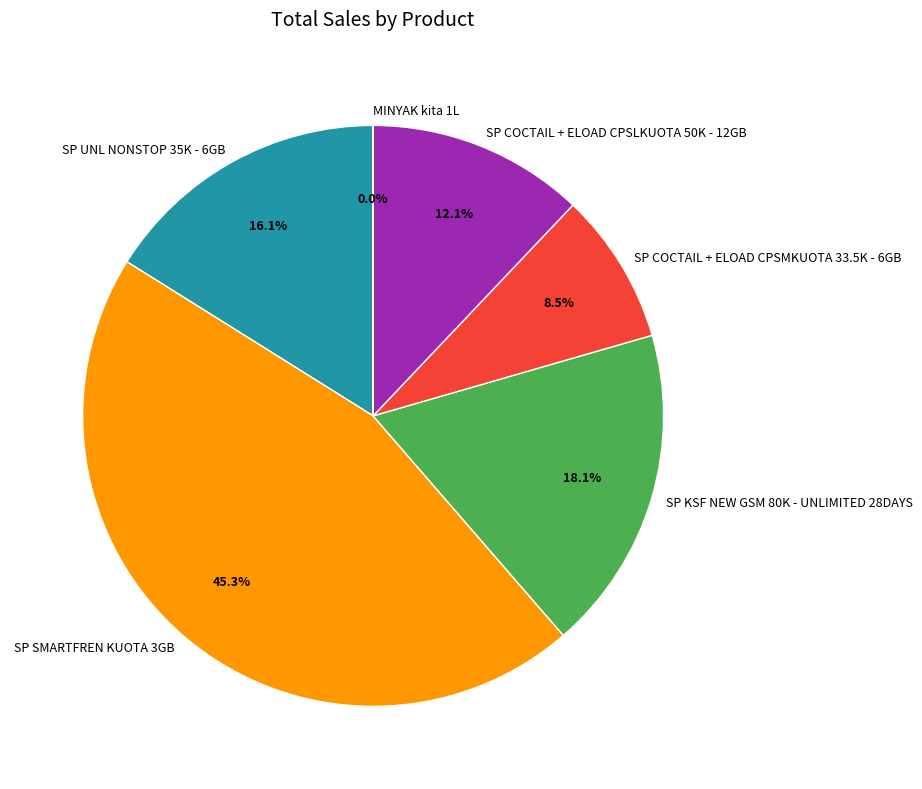

Do SP SMARTFREN KUOTA 3GB and SP COCTAIL + ELOAD CPSMKUOTA 33.5K - 6GB together represent more than half of the pie?

Yes